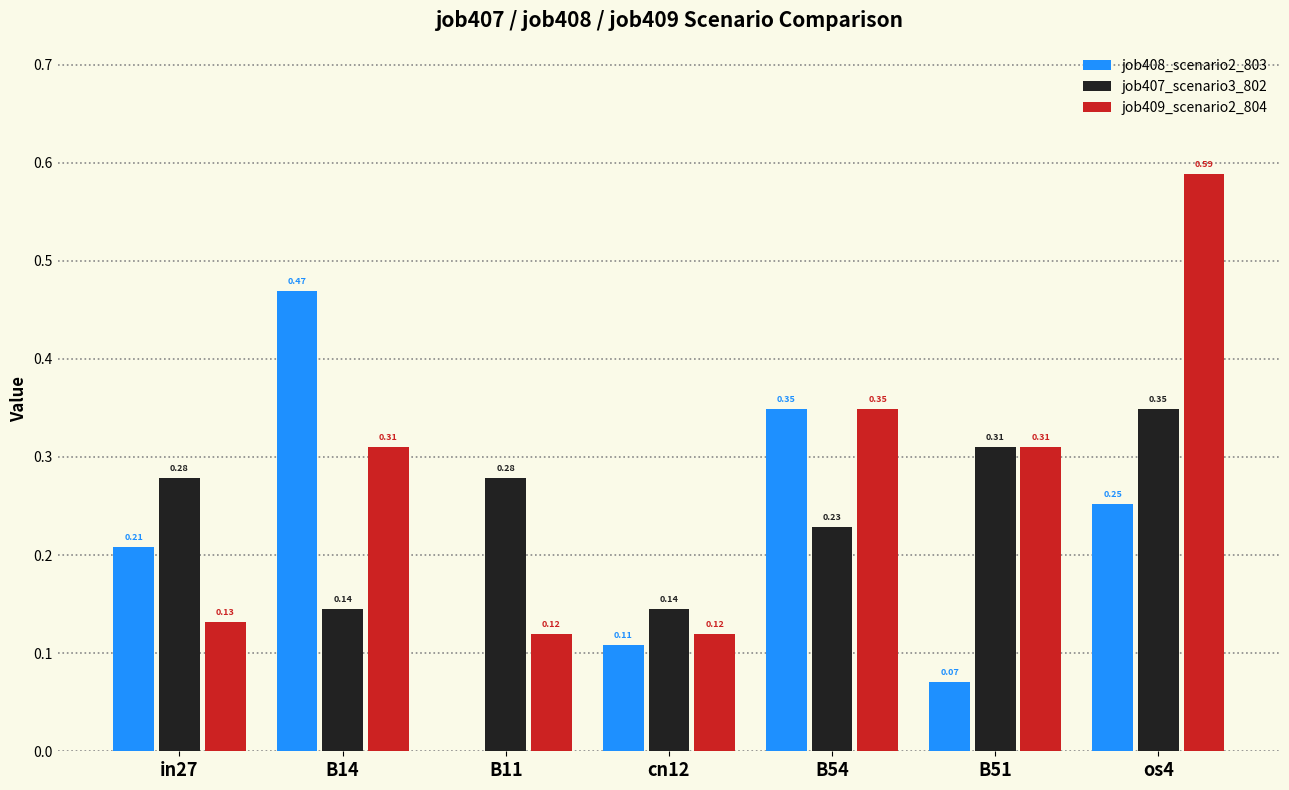

Which series has the largest total across all categories?

job409_scenario2_804